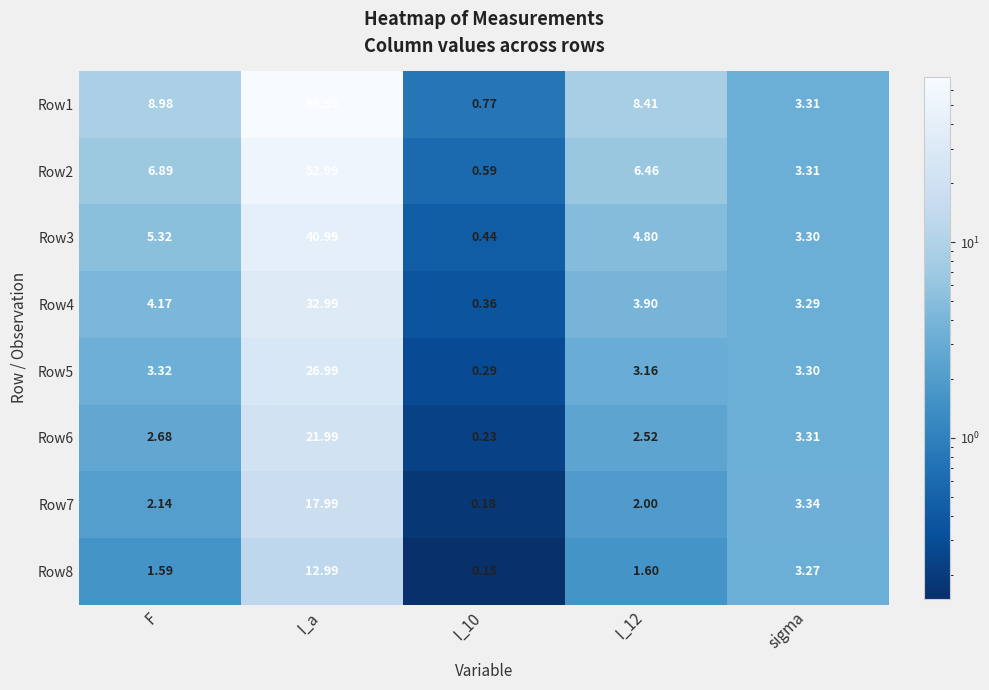

What is the total value across all series at F?

35.1